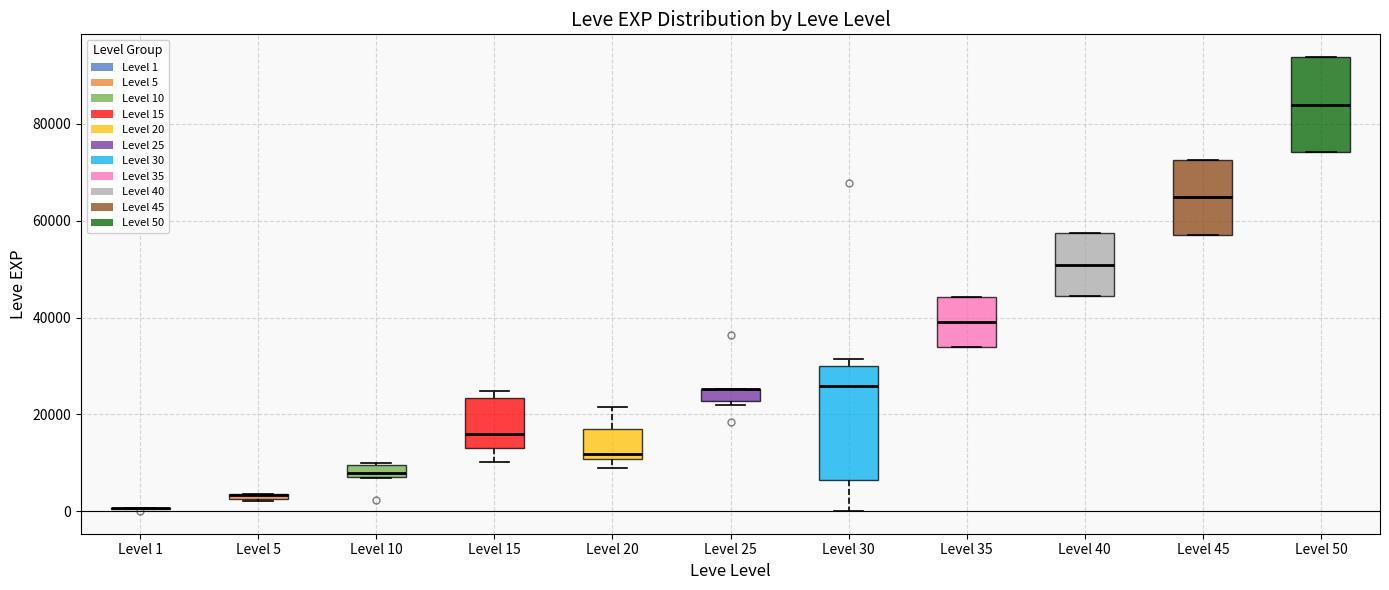

Which box is the tallest, from its lower edge to its upper edge?

Level 30